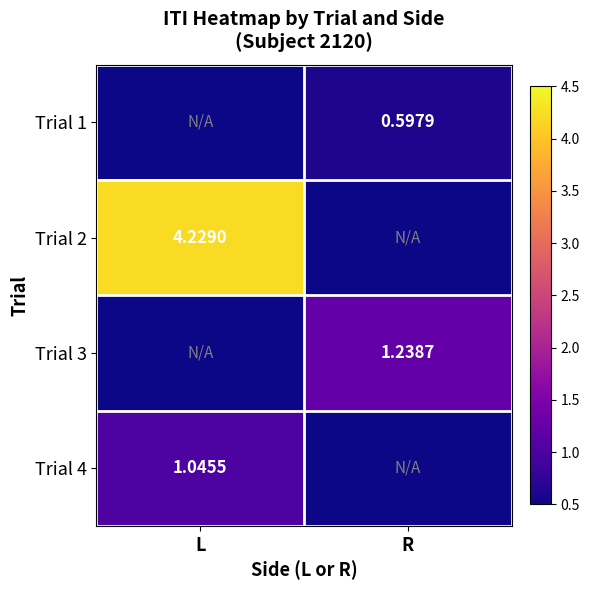

Is the value of Trial 3 at R greater than the value of Trial 4 at L?

Yes